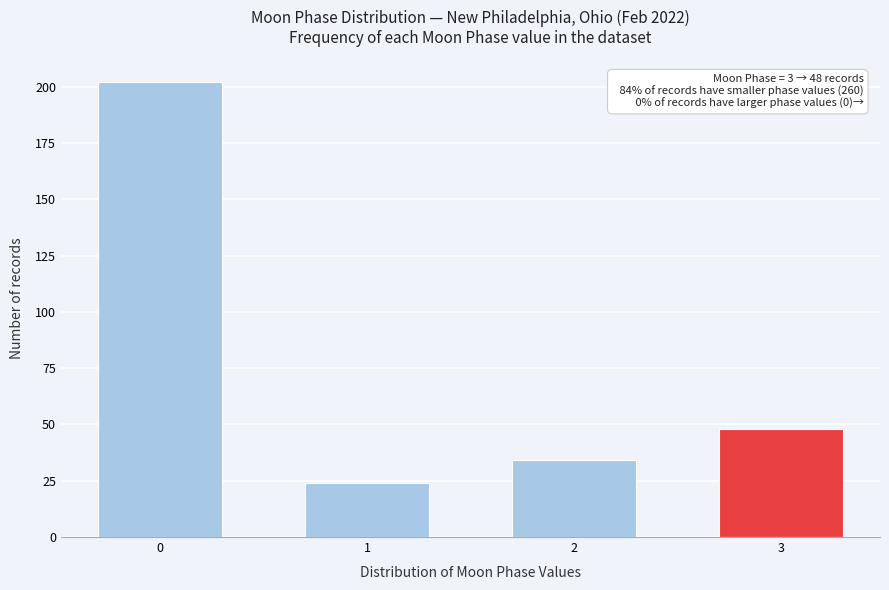

Reading right to left, extract all data points from this chart.

3=48	2=34	1=24	0=202